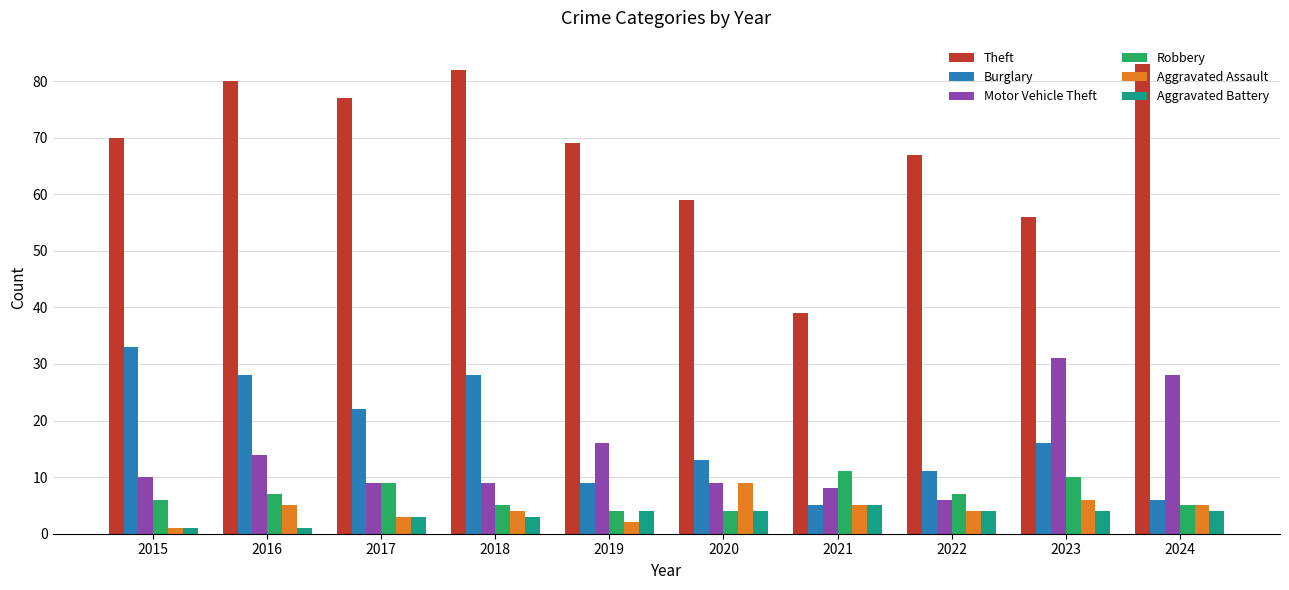

Which series has the widest spread of values?

Theft